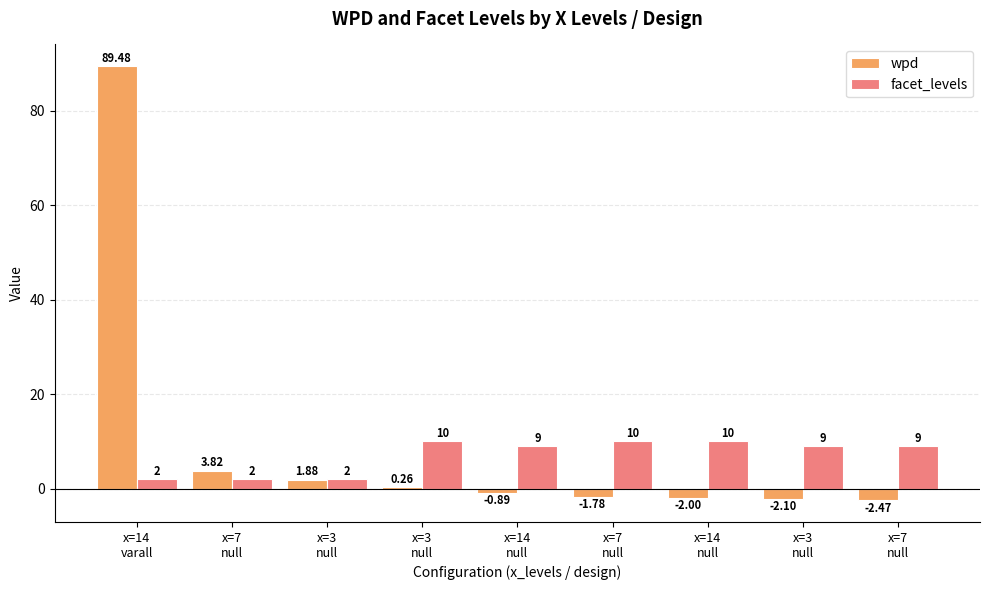

How many data points does each series have?

9